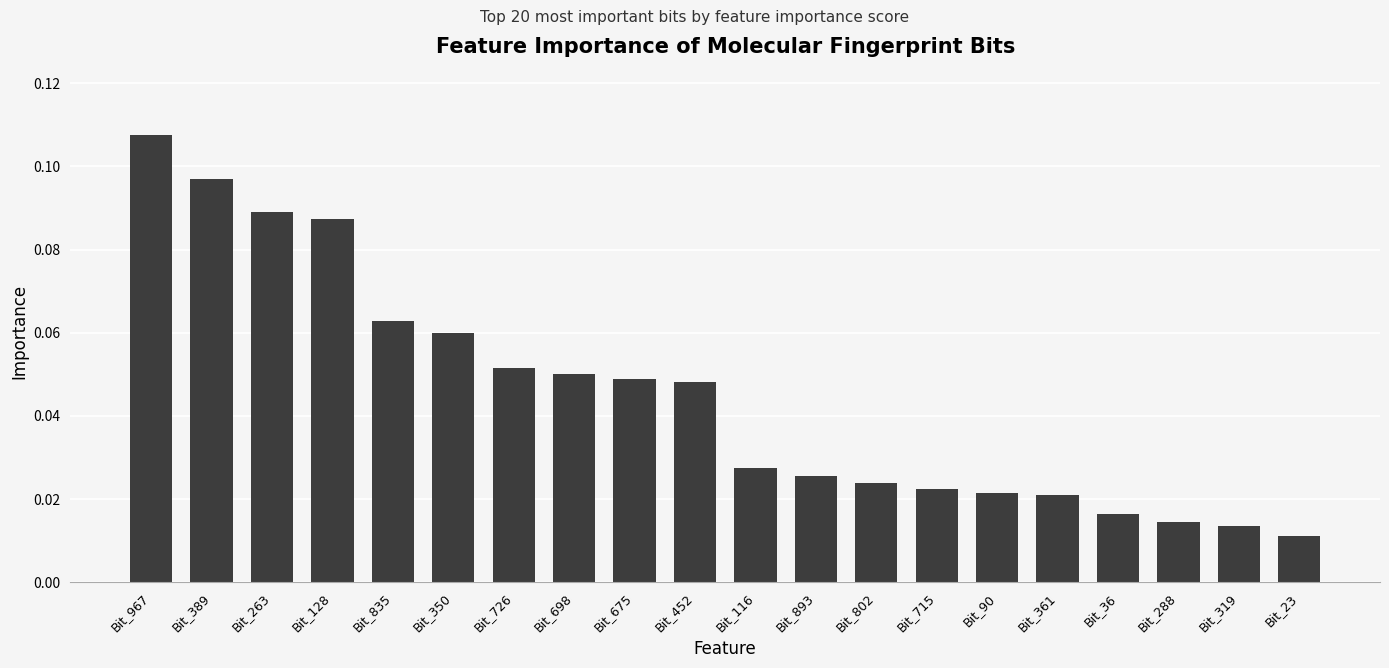

What is the label of the 8th bar from the right?

Bit_802